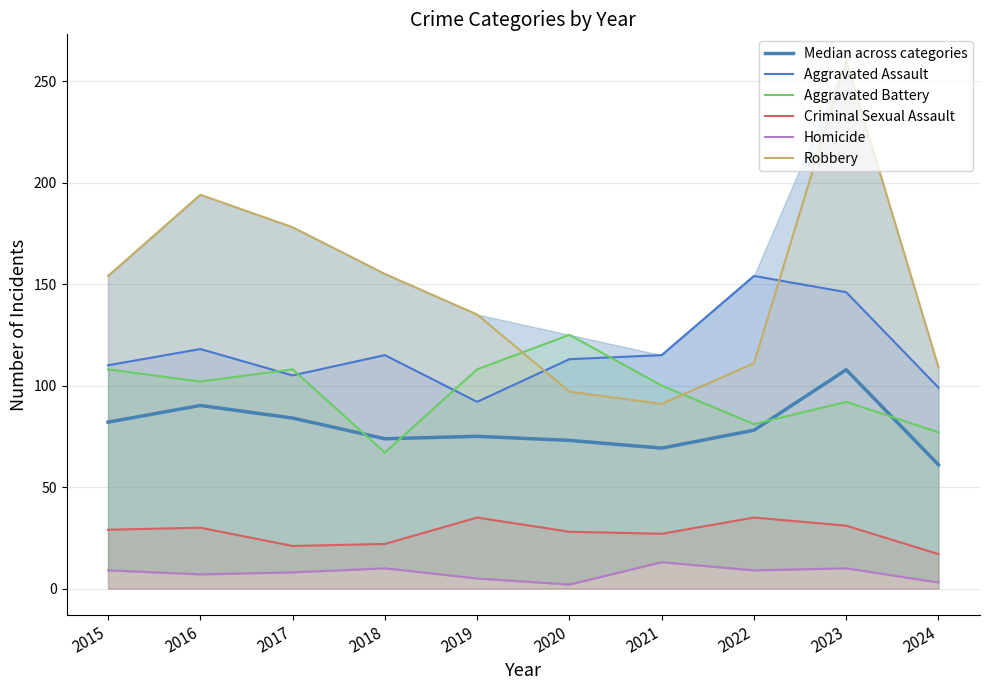

At which label is Homicide closest to 7?

2016